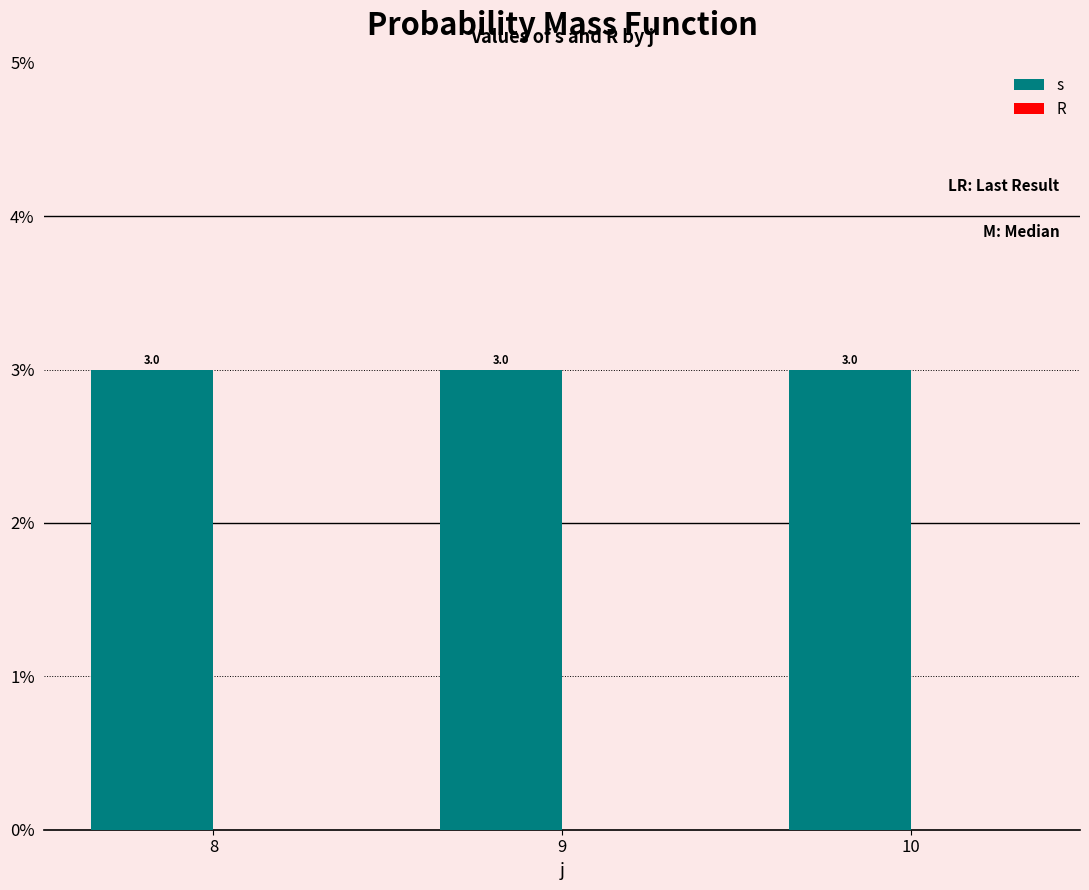

Rank the series by their average value, from highest to lowest.

s, R